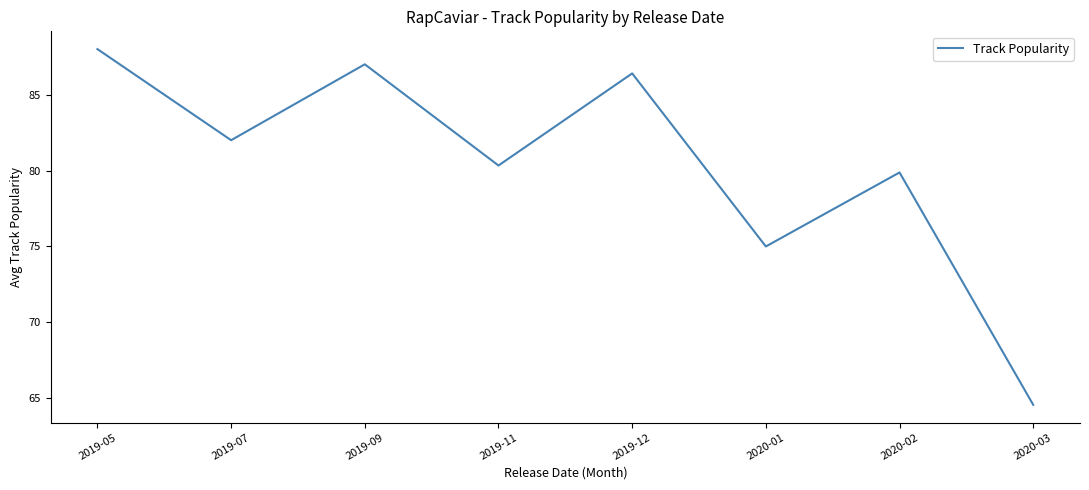

What is the smallest value displayed?

64.6